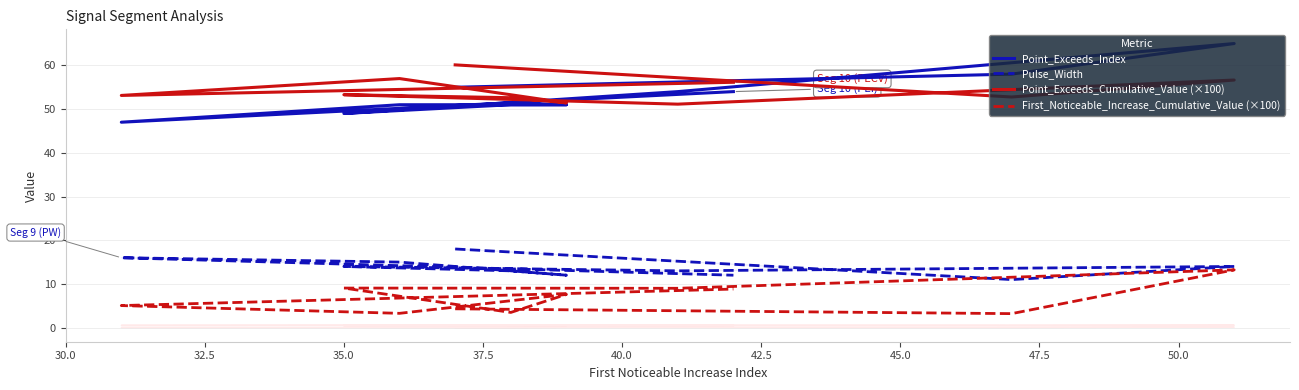

The Point_Exceeds_Index series shows 34.1 at 42.5. True or false?

False